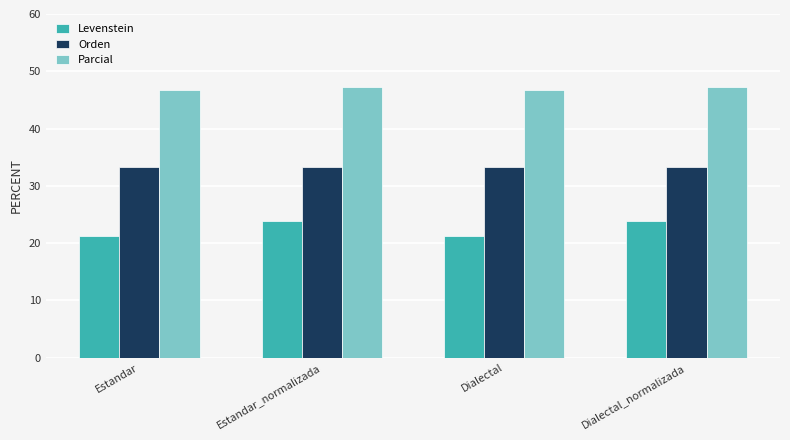

How many bars are there in each group?

3